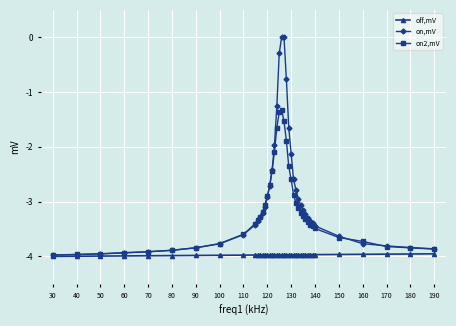

How many categories are shown in the chart?

40